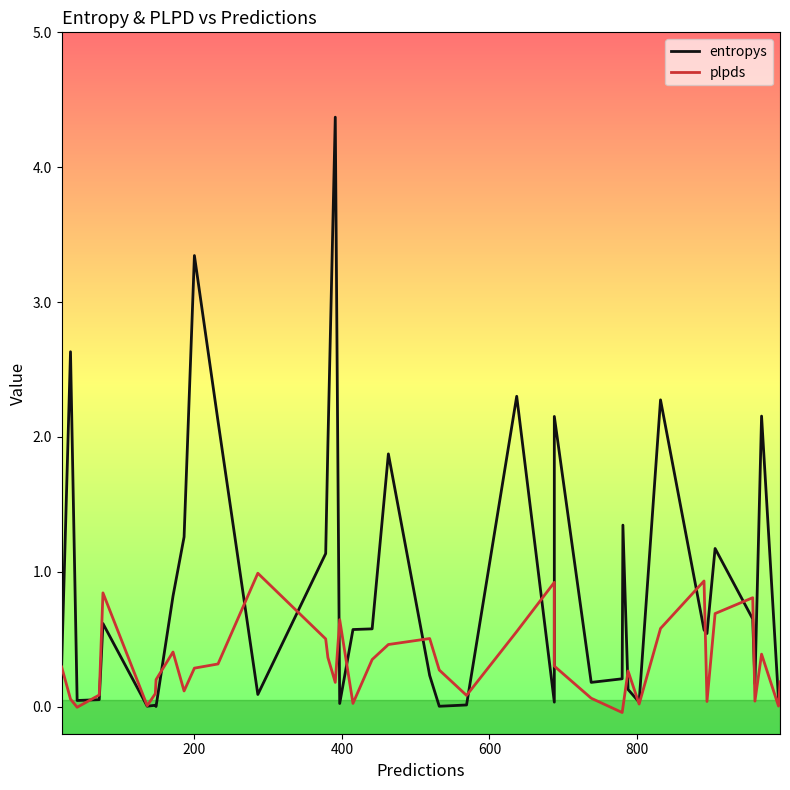

True or false: entropys has a value of 2.3 at 23.

True